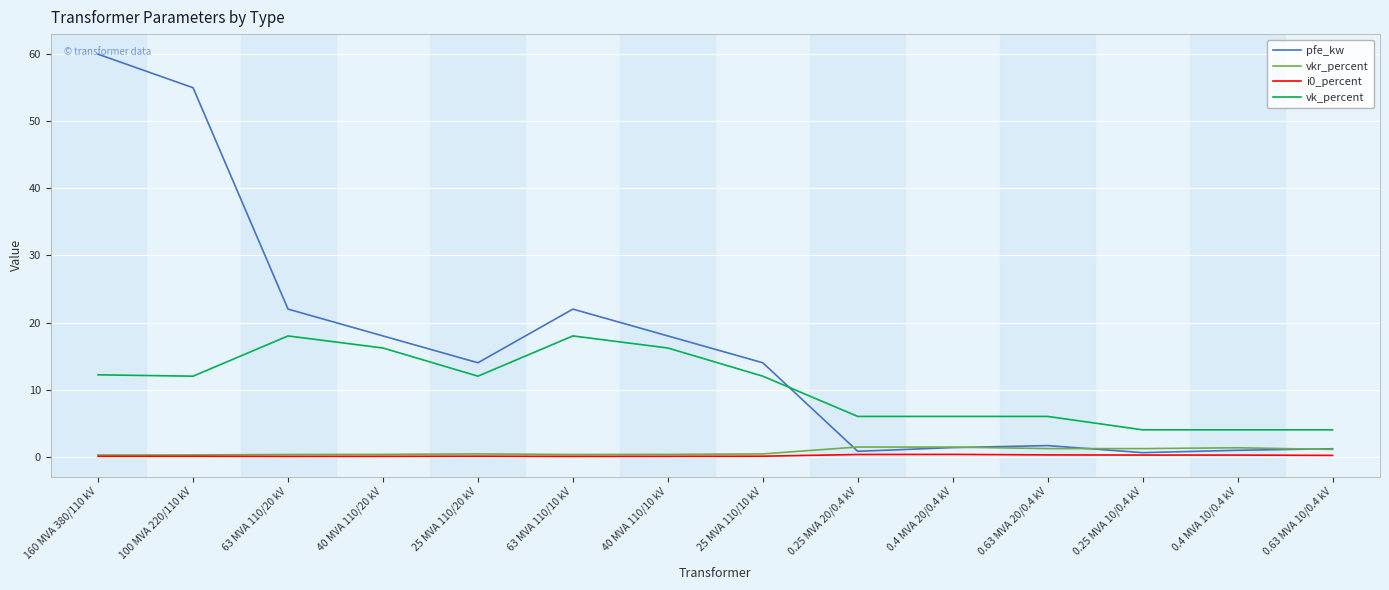

True or false: vk_percent and vkr_percent intersect in this chart.

False